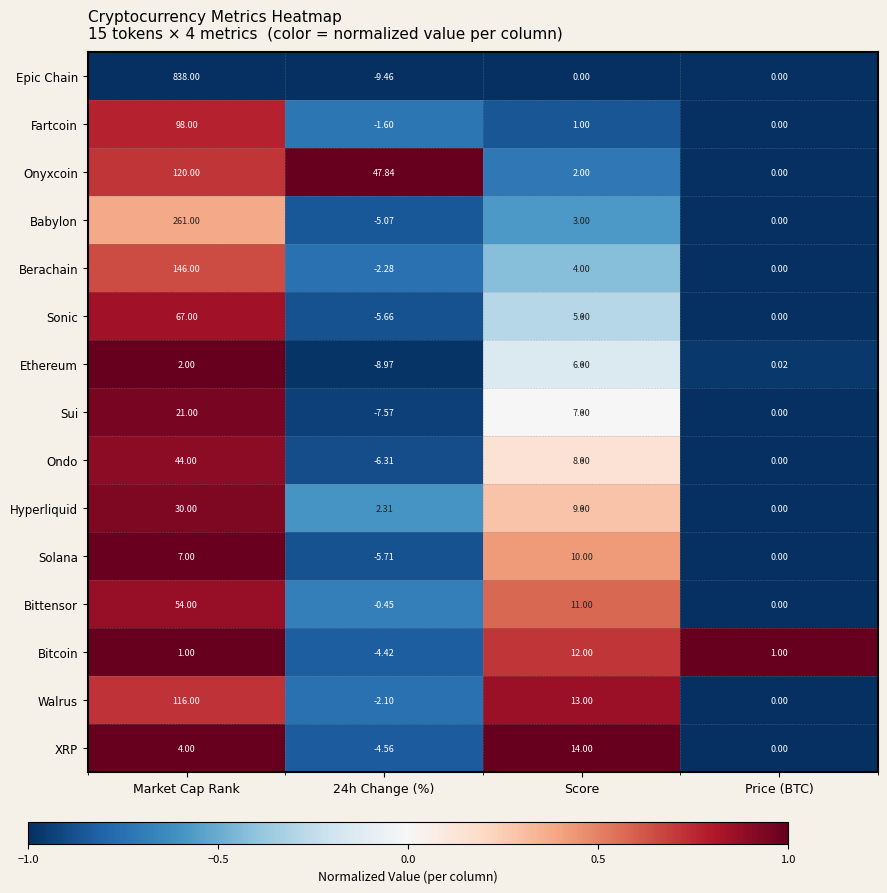

How many values in Bitcoin are below zero?

1